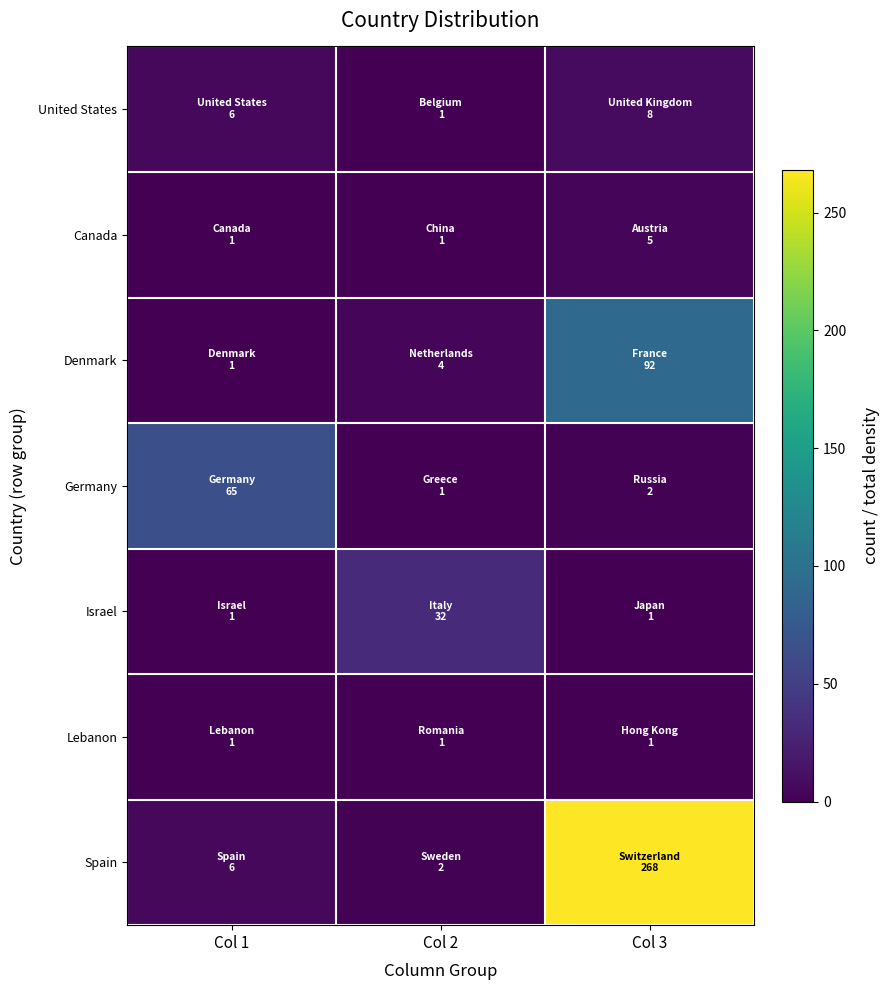

What is the total value across all series at Col 1?

81